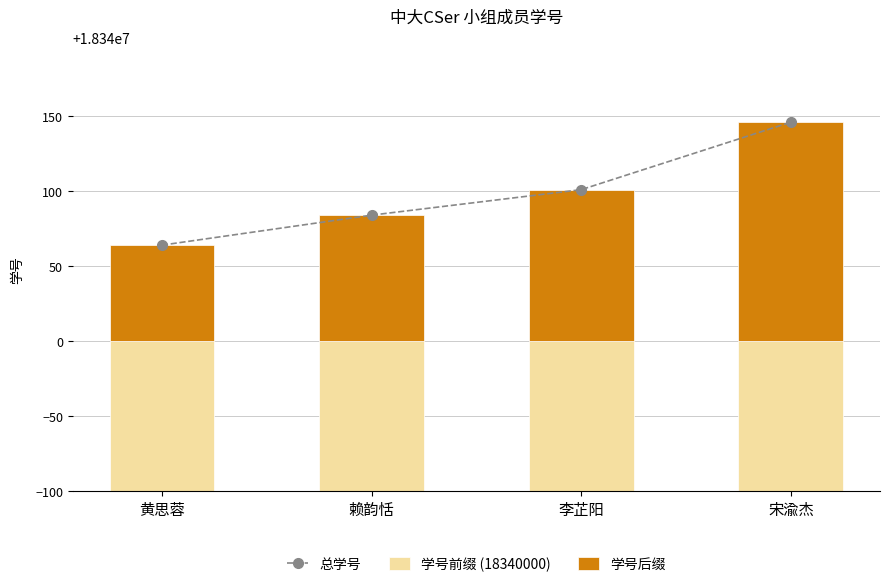

Which has a higher value, 李芷阳 or 黄思蓉?

李芷阳